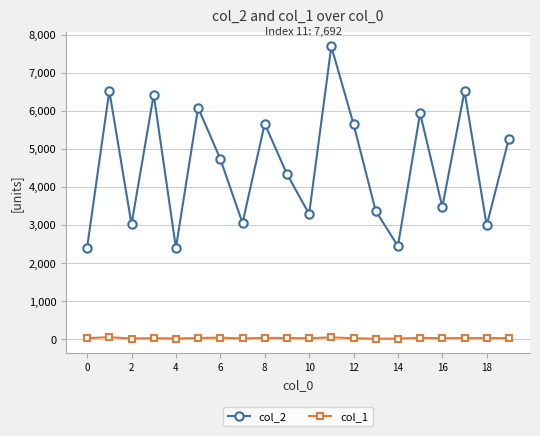

Which series has the largest total across all categories?

col_2